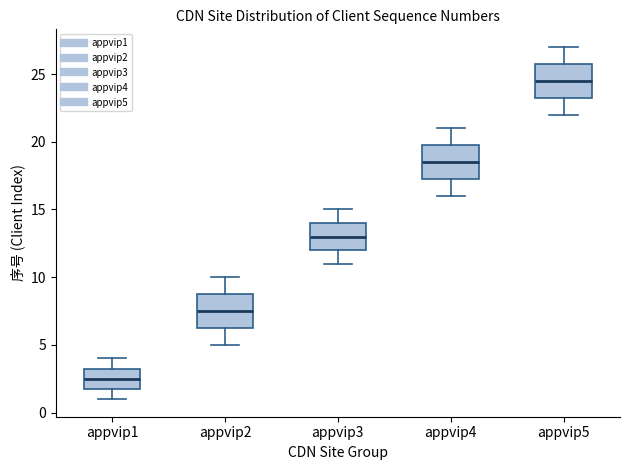

Where is the lower edge of the box for appvip3 on the y-axis? The values are not printed on the chart, so give them approximately, as read against the axis.

12.0